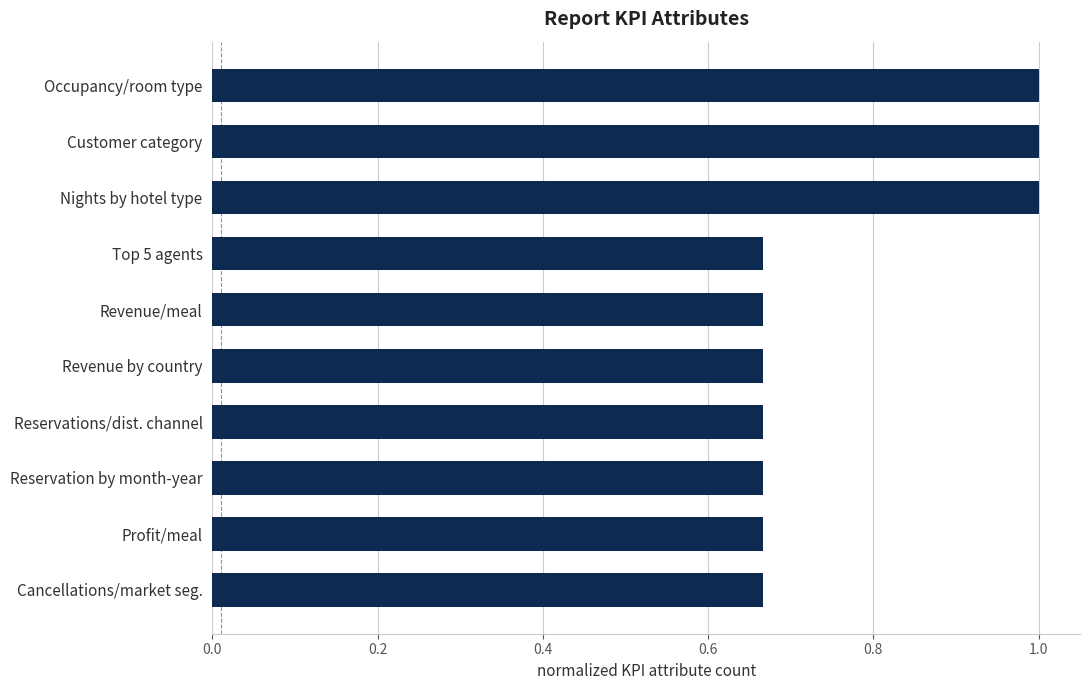

The chart shows a value of 0.4 at Nights by hotel type. True or false?

False